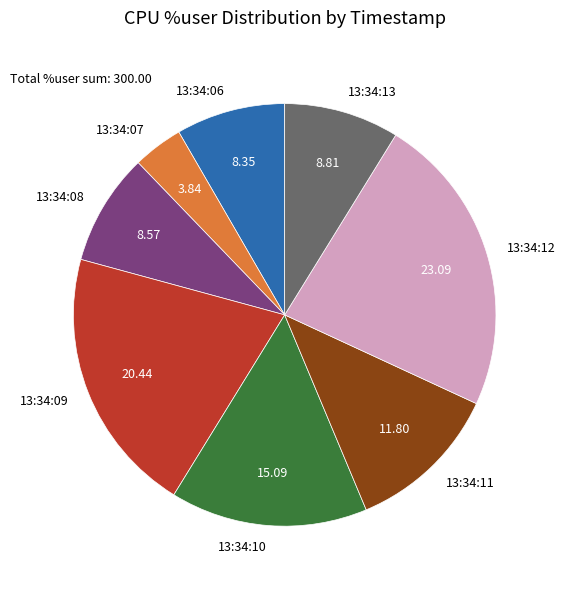

Is there any slice that represents more than half of the pie?

No